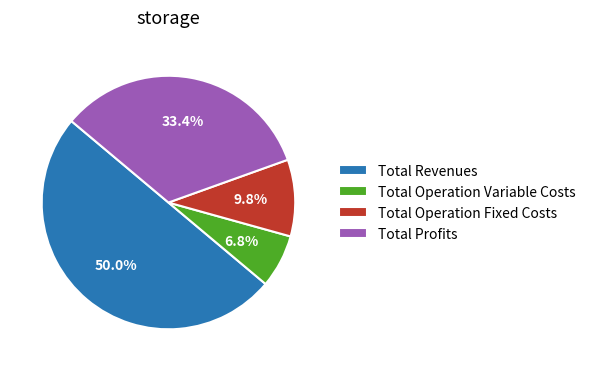

Which slice represents more than half of the pie?

Total Revenues